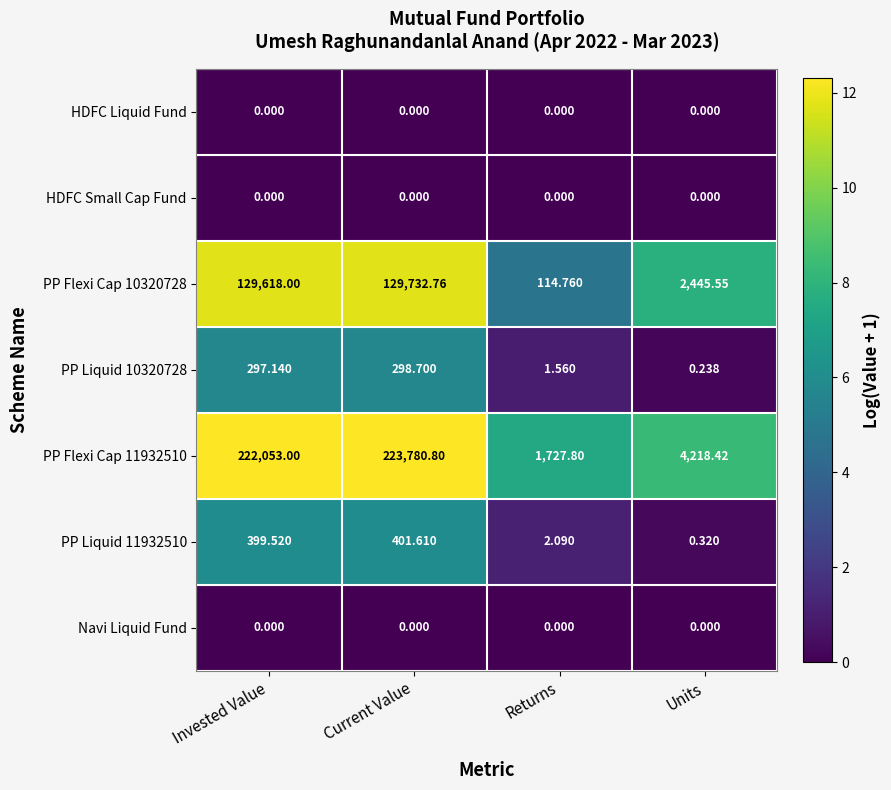

At which label is PP Liquid 11932510 closest to 200?

Returns